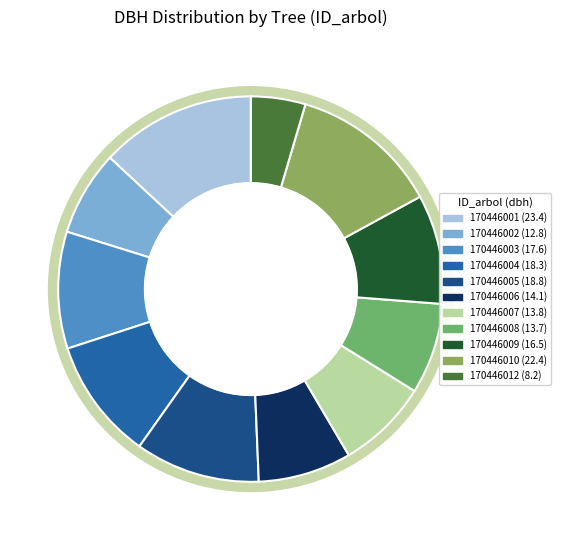

What percentage do 170446006 and 170446008 together represent?

15.5%